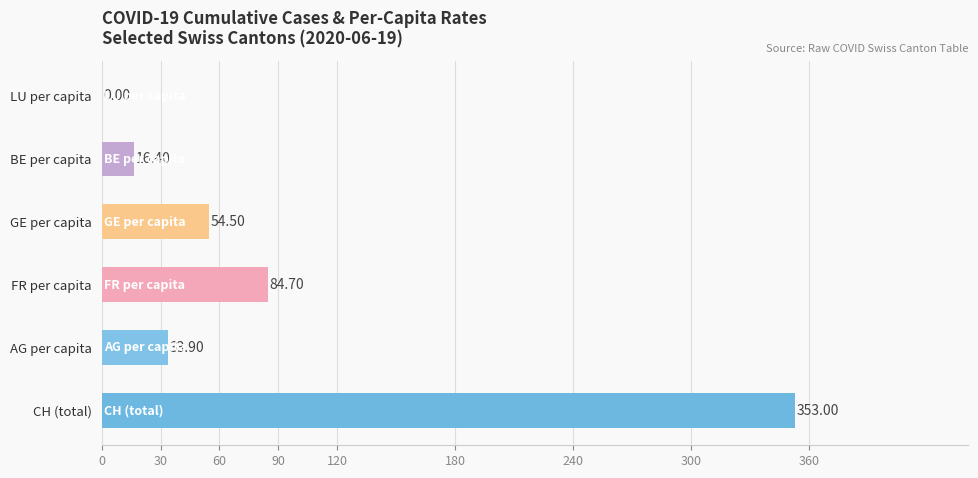

At which category does the chart reach its peak across all series?

CH (total)